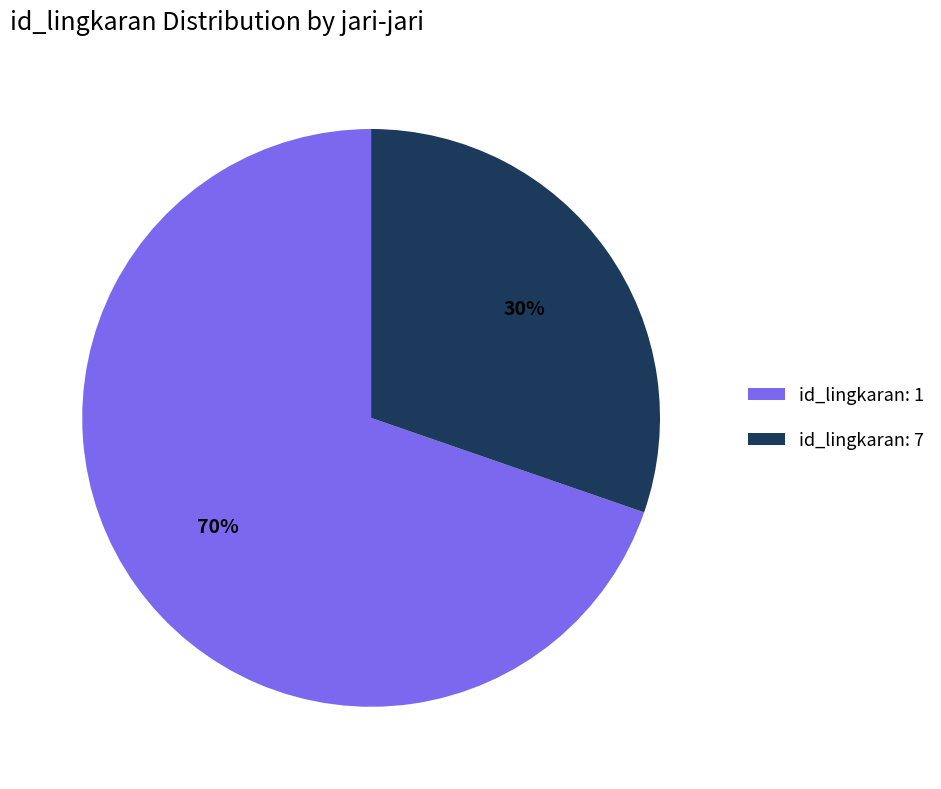

Count the number of slices in the pie.

2